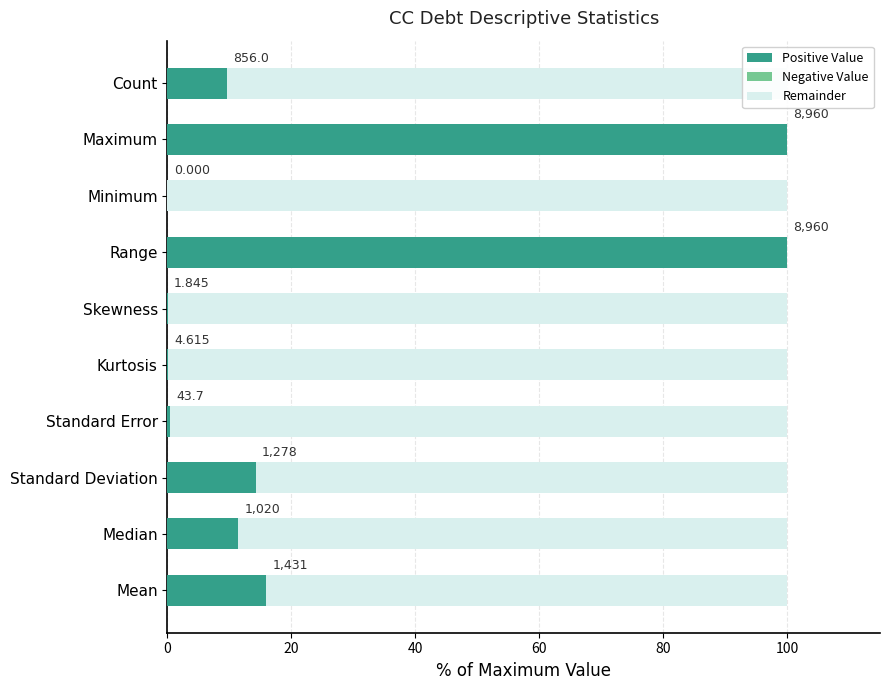

At how many categories does at least one series exceed 44?

10